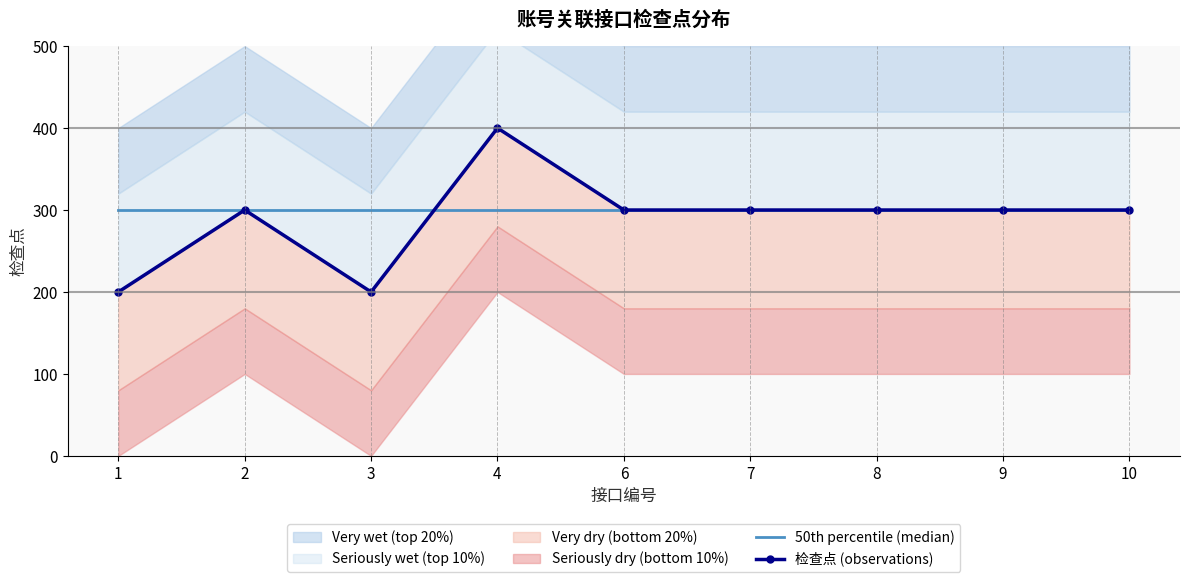

What is the average value of the 检查点 (observations) series?

289